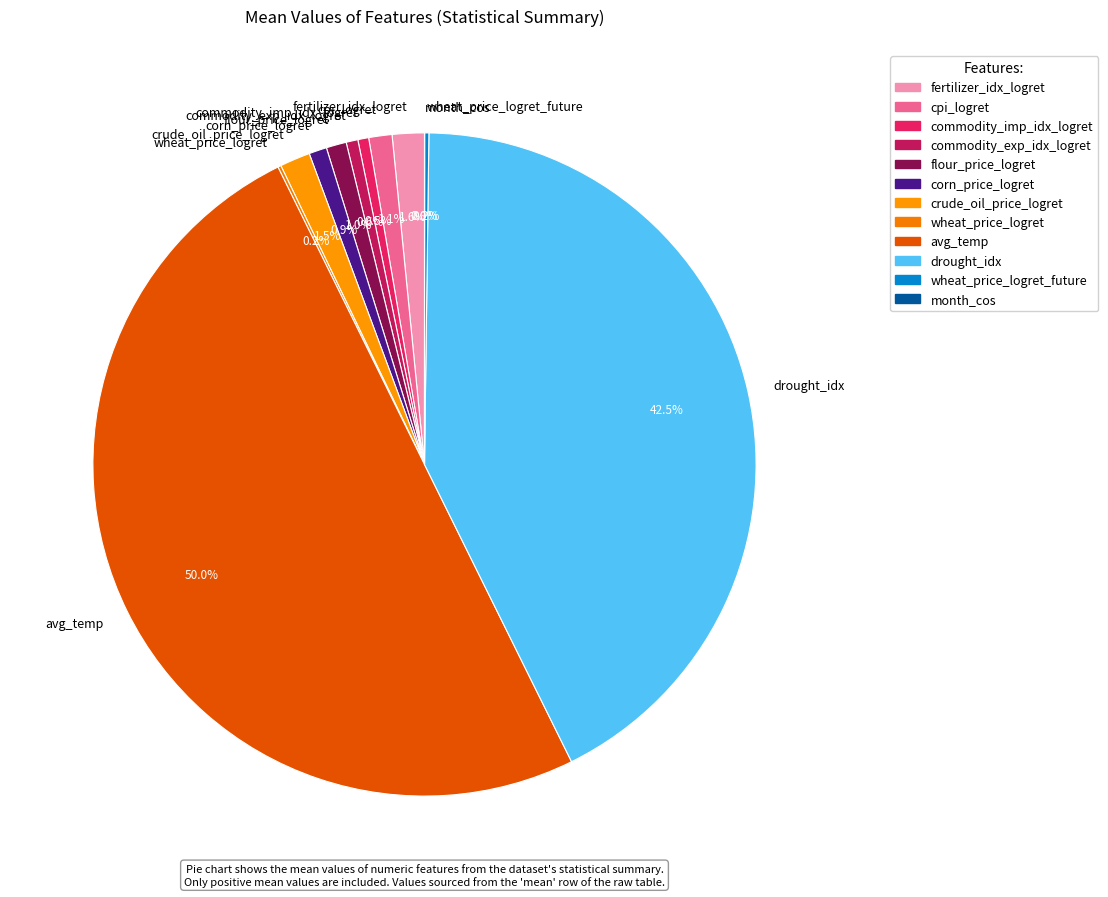

The corn_price_logret slice represents 11% of the pie. True or false?

False